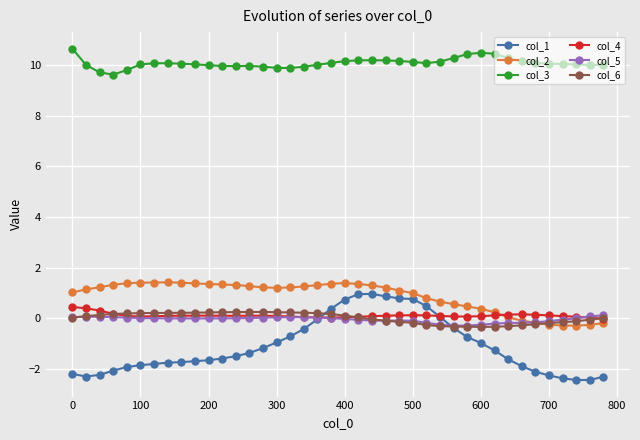

How many series are shown in this chart?

6